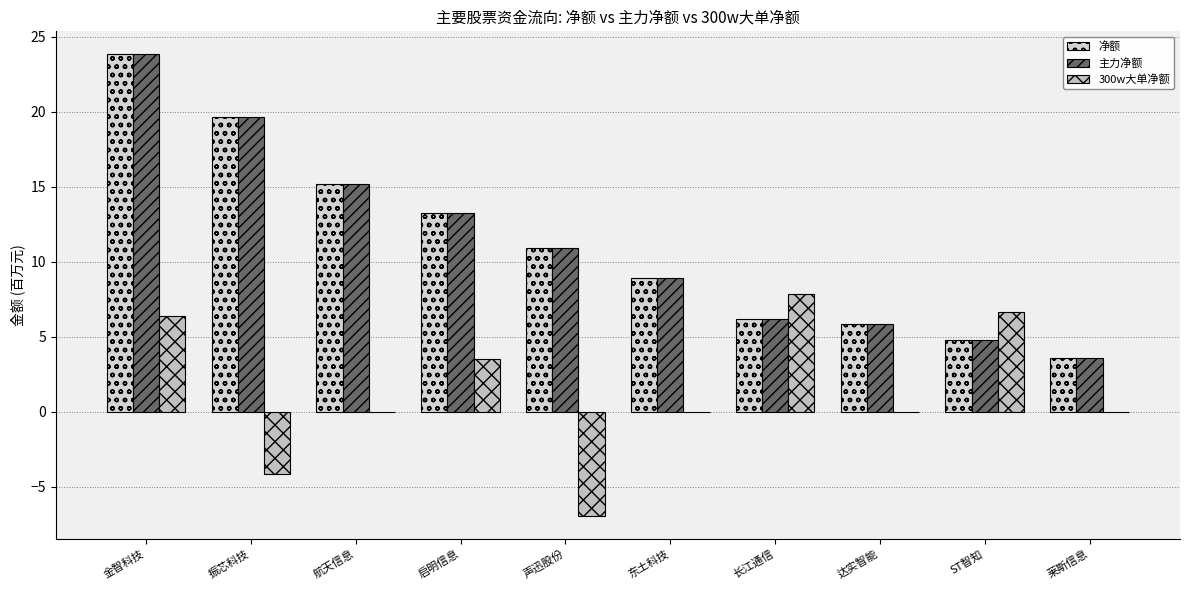

Is the value of 300w大单净额 at 东土科技 greater than the value of 净额 at 达实智能?

No